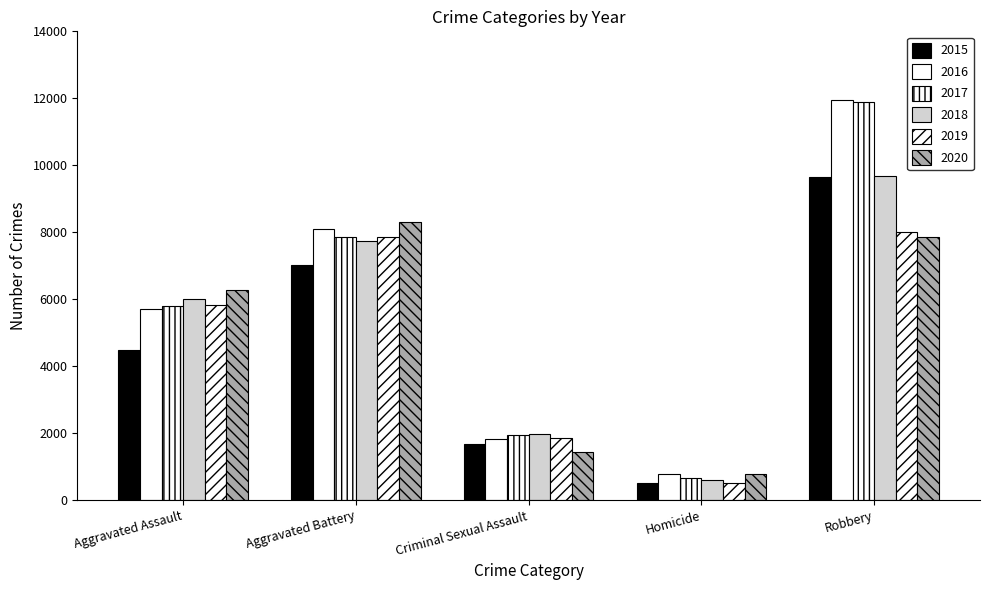

How many values in the 2015 series are below 4480?

2